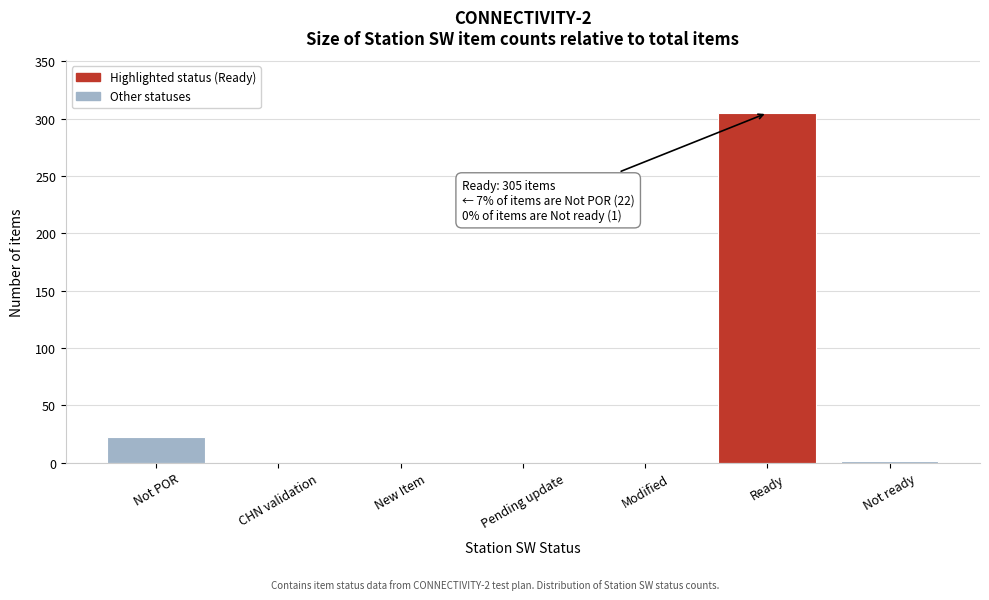

What is the sum of all values?

328